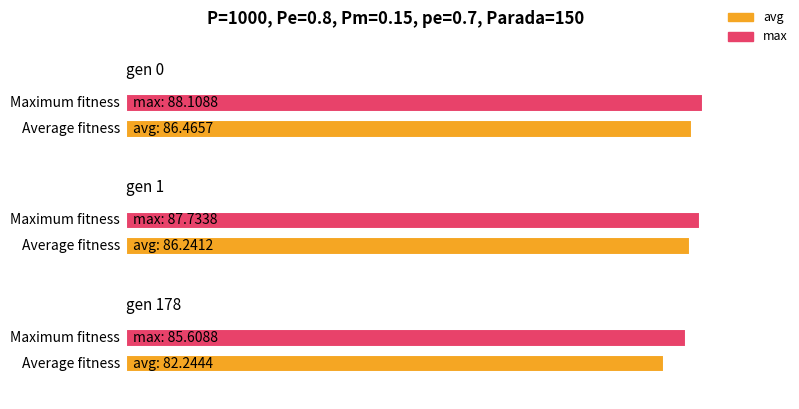

Are the bars grouped side by side (vs. stacked)?

Yes